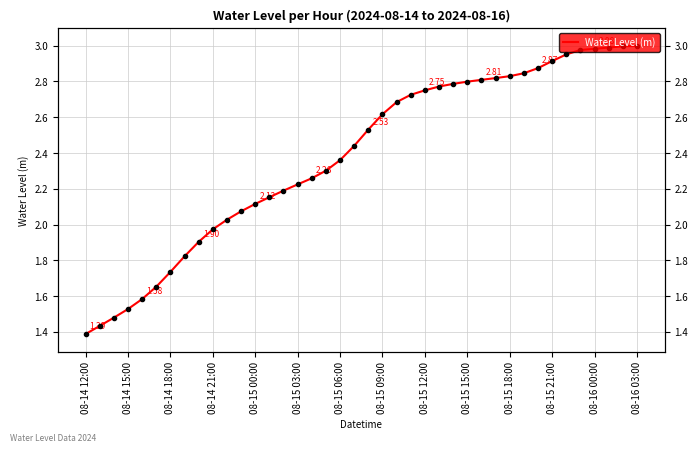

What is the difference between the second highest and second lowest values?

1.6